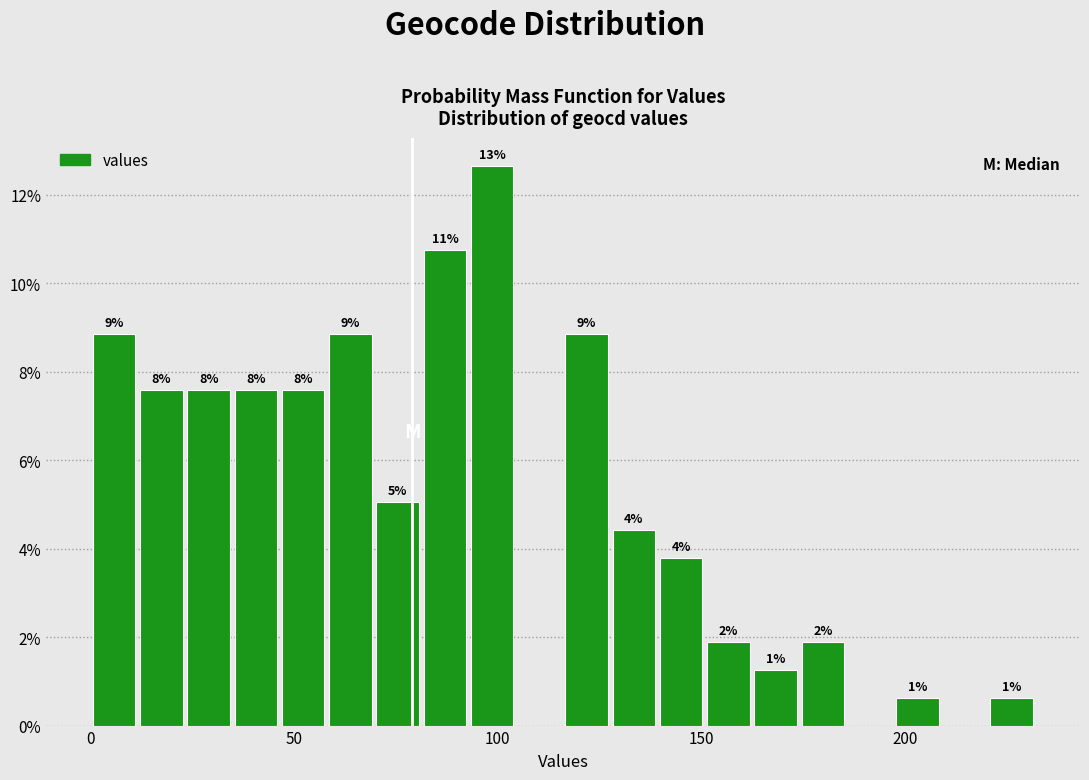

Around what value on the x-axis is the tallest bar? Give the approximate position of its centre, as read against the axis.

100